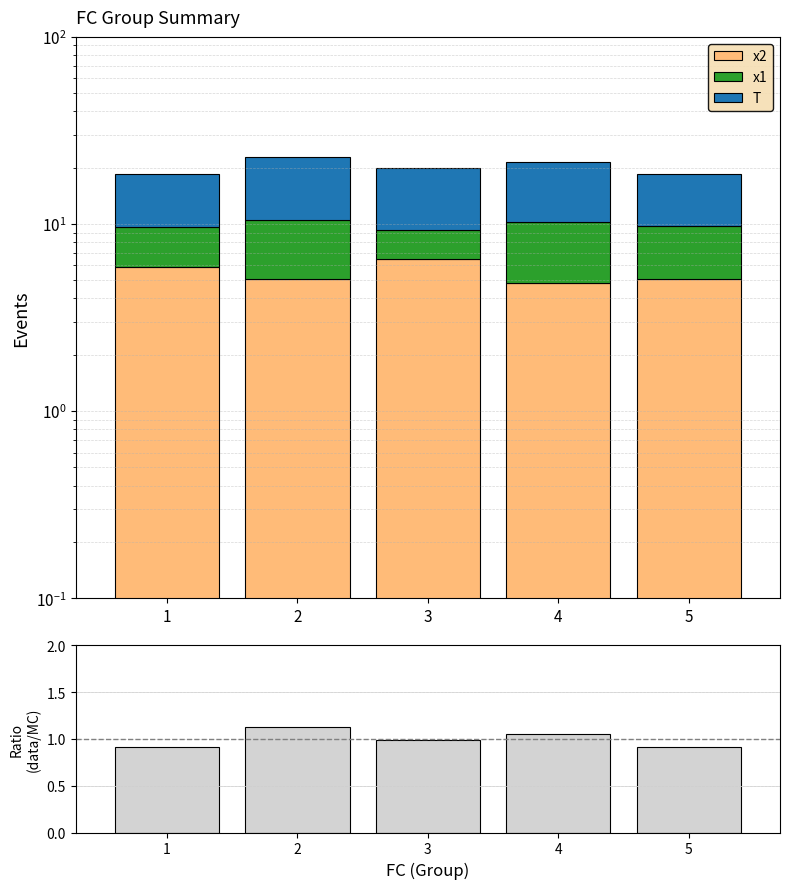

What is the total value across all series at 3?

21.0